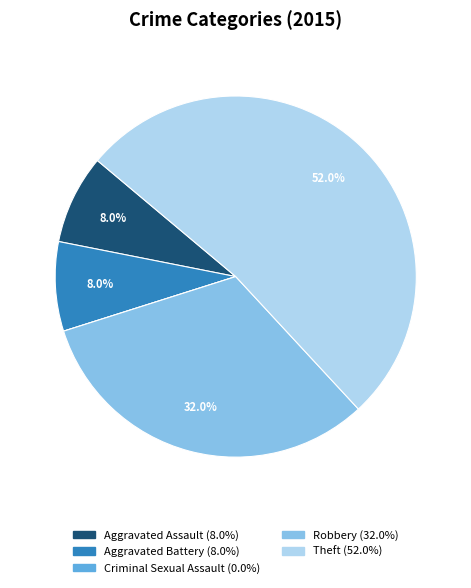

Approximately how many times larger is the value at Theft compared to Aggravated Battery?

6.5